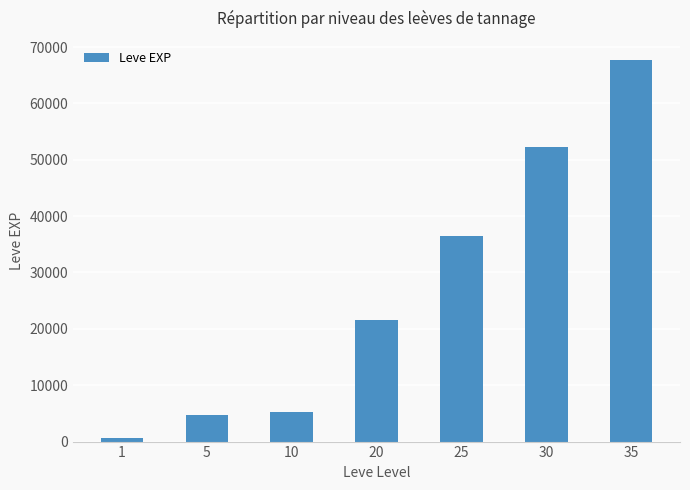

The chart shows a value of 36390 at 25. True or false?

True